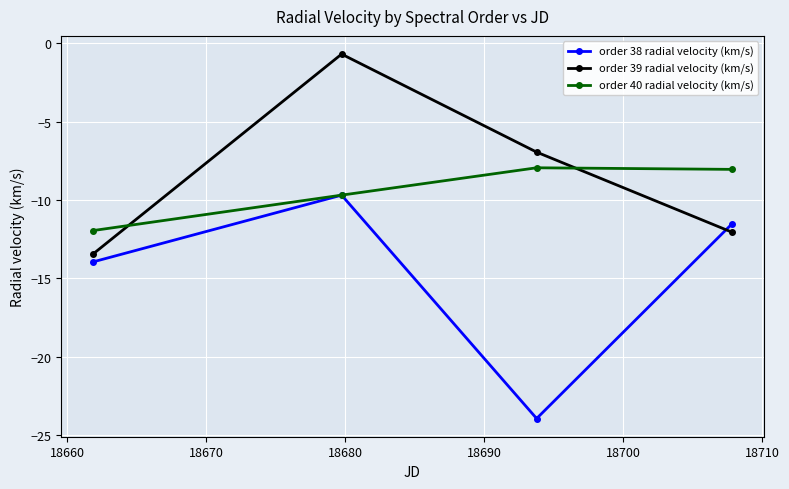

What is the highest value of the order 39 radial velocity (km/s) series?

-0.7